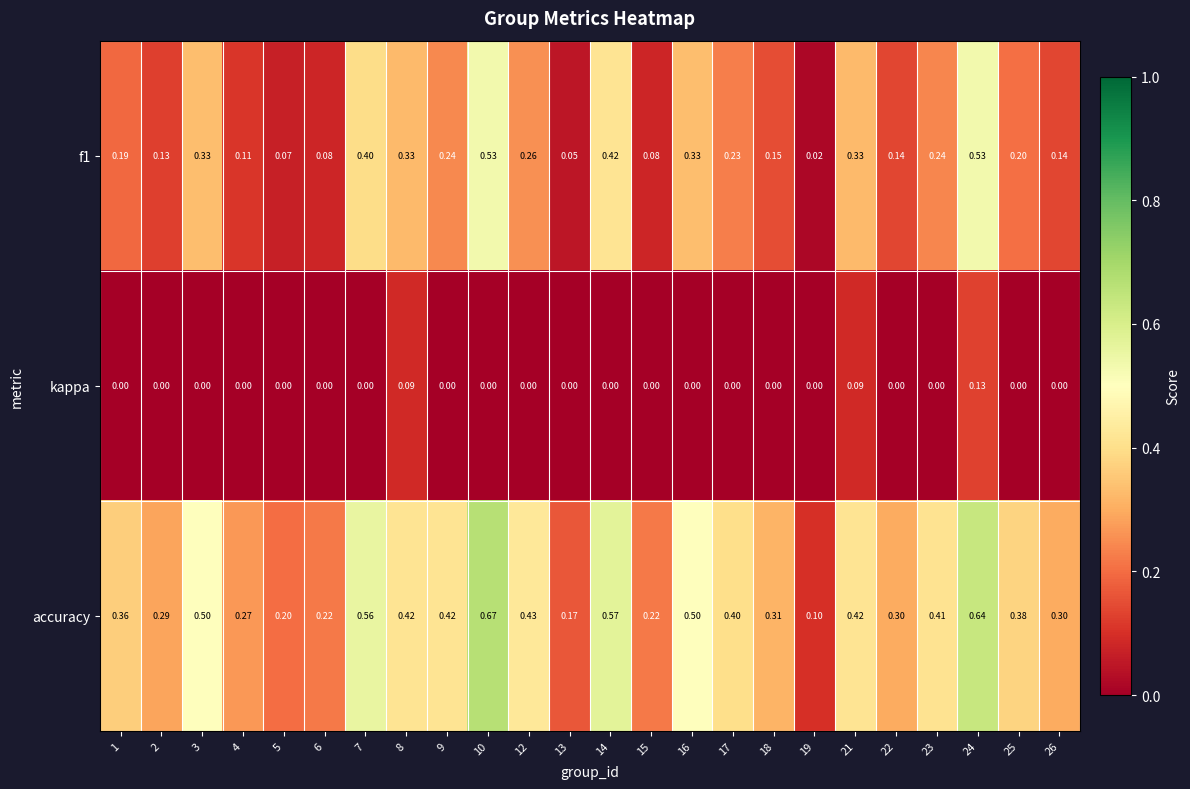

Is the value of accuracy at 3 greater than the value of kappa at 4?

Yes